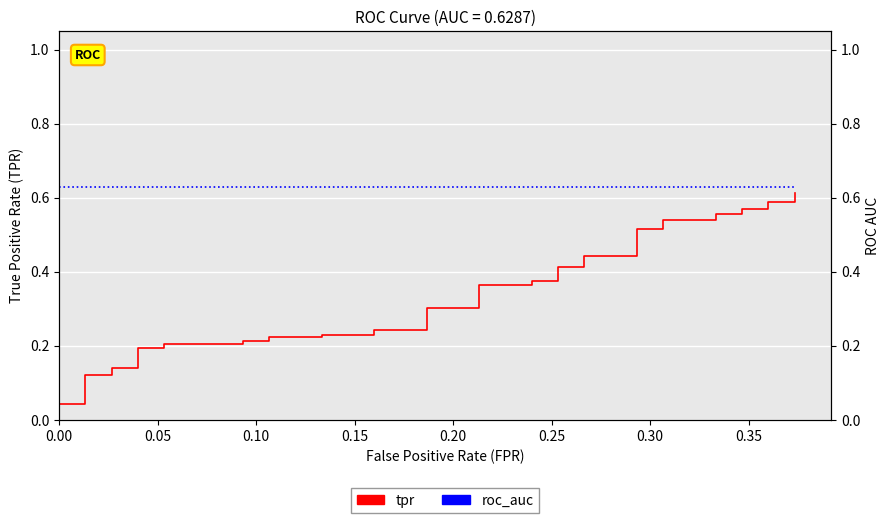

How many lines are shown in the chart?

2